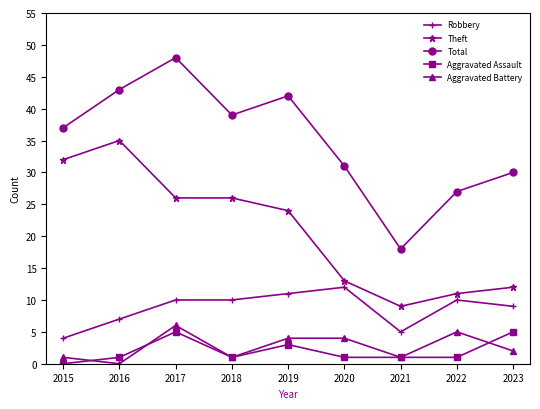

What are all the series names shown in the legend?

Robbery, Theft, Total, Aggravated Assault, Aggravated Battery